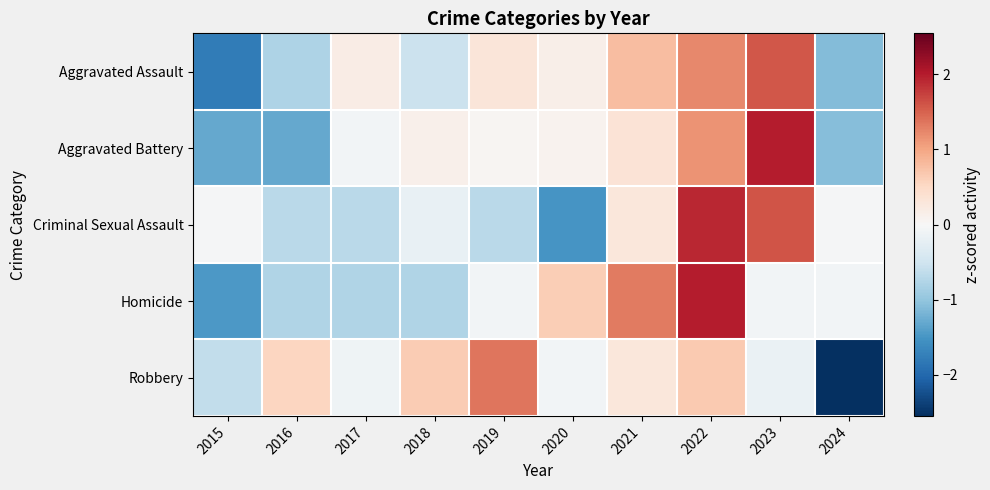

Rank the series by their maximum value, from highest to lowest.

Homicide, Aggravated Battery, Criminal Sexual Assault, Aggravated Assault, Robbery